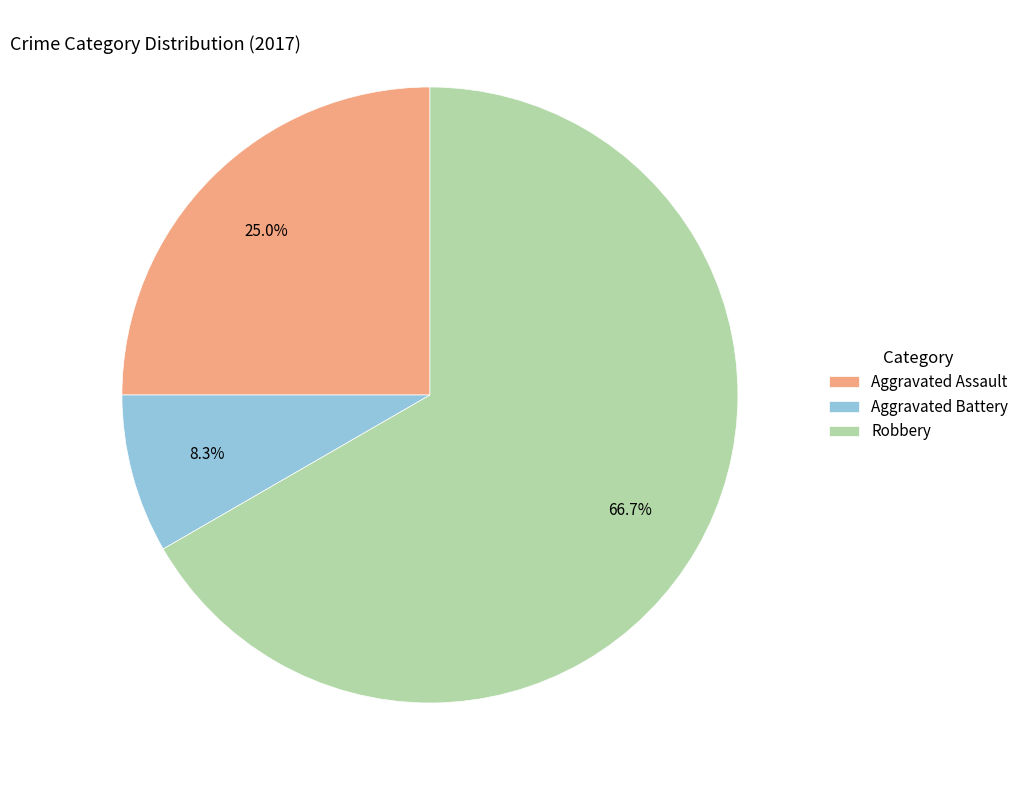

Is Robbery the majority of the pie?

Yes